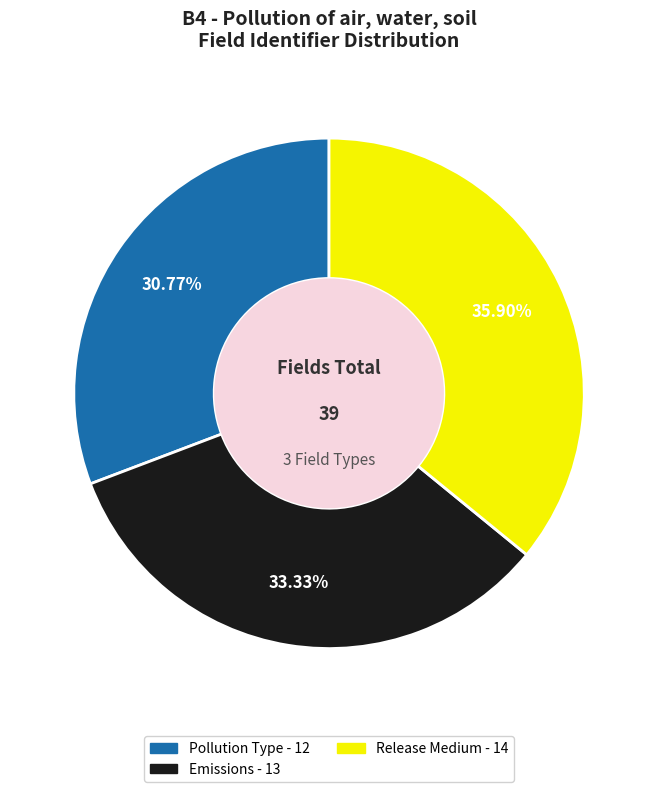

Is there any slice that represents more than half of the pie?

No